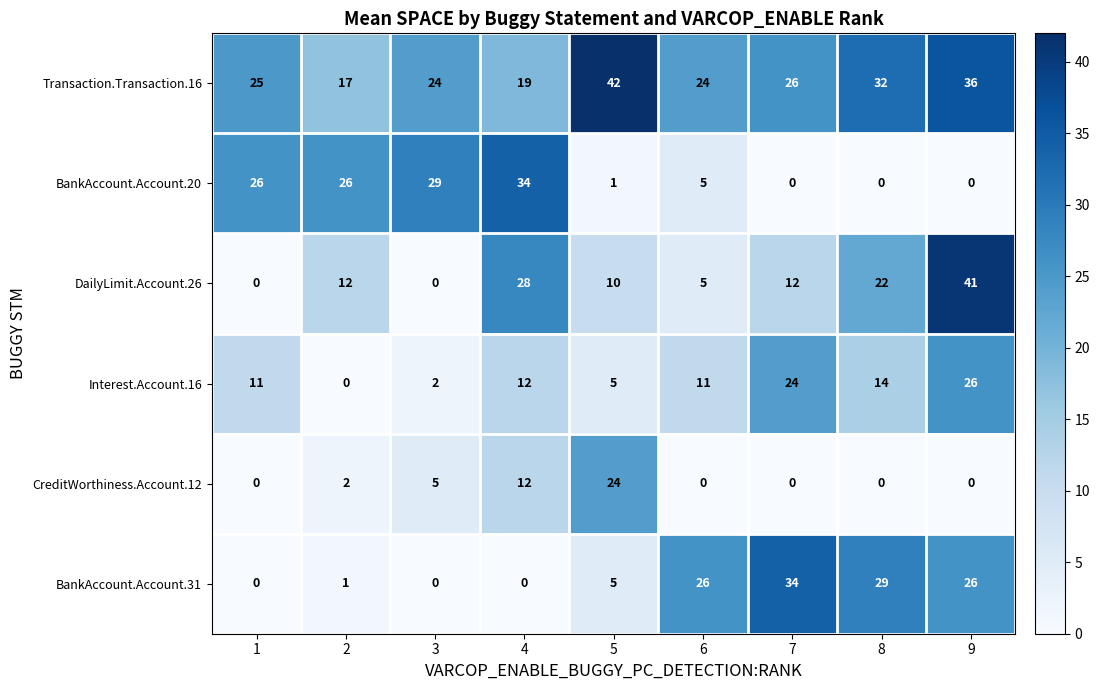

Which series has the widest spread of values?

DailyLimit.Account.26